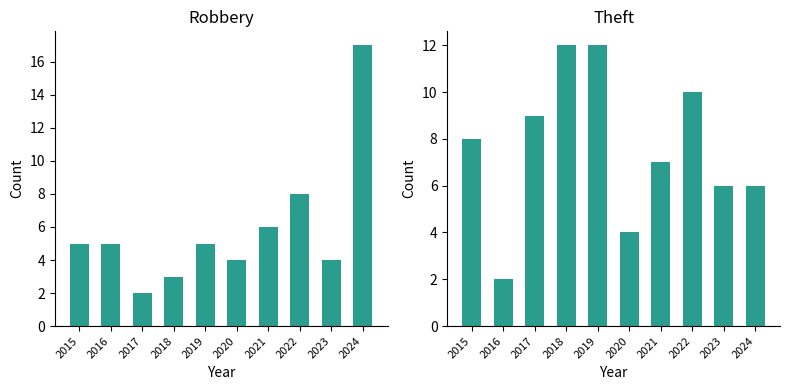

How many bars are there in total?

20